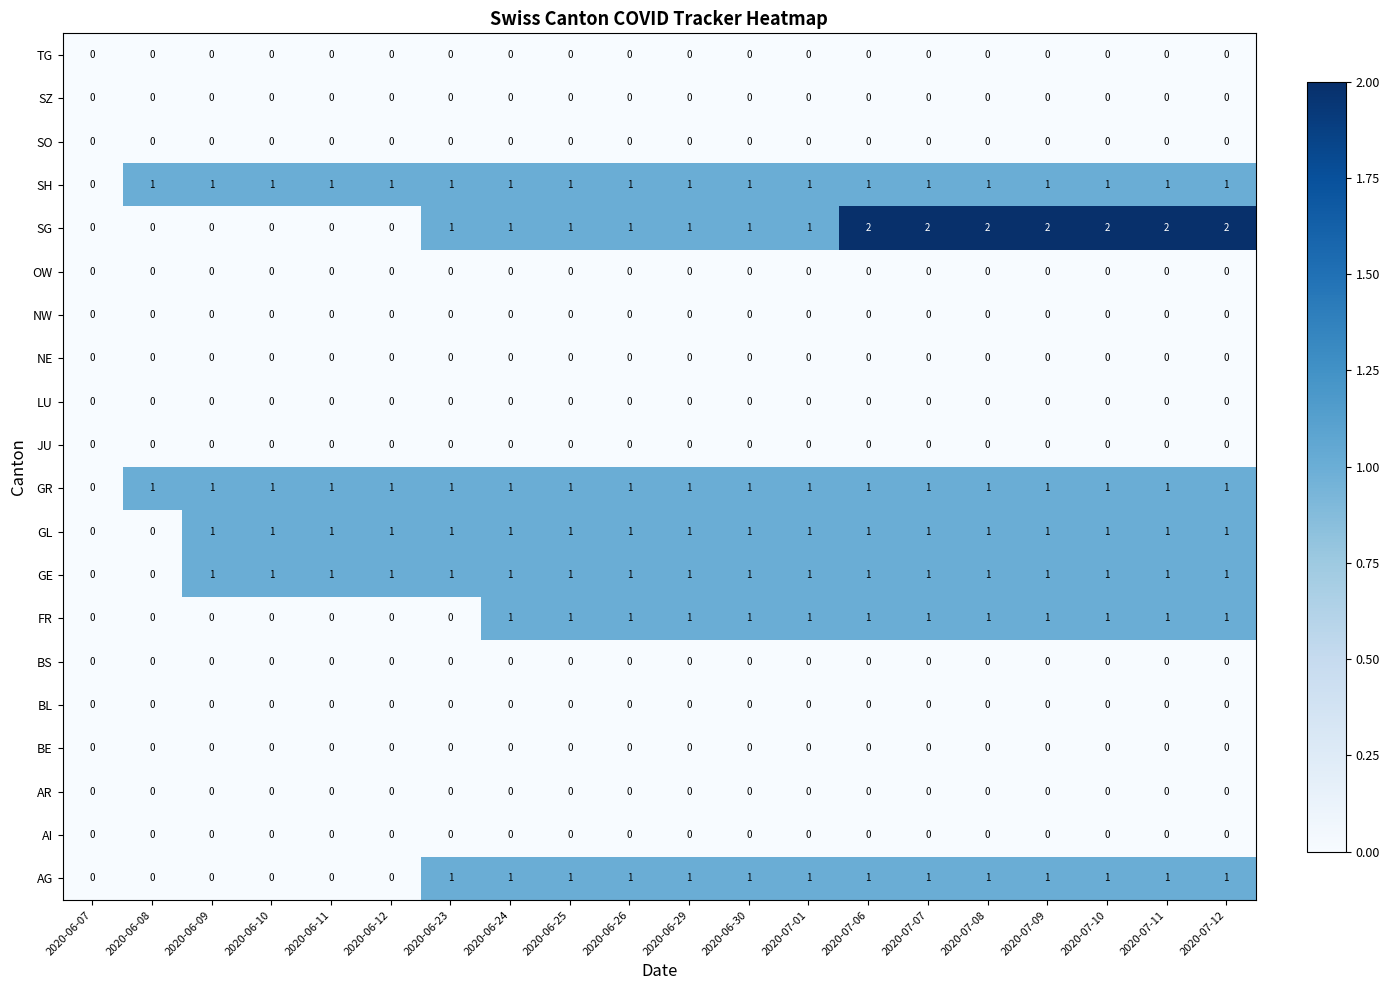

What is the sum of all GL values?

18